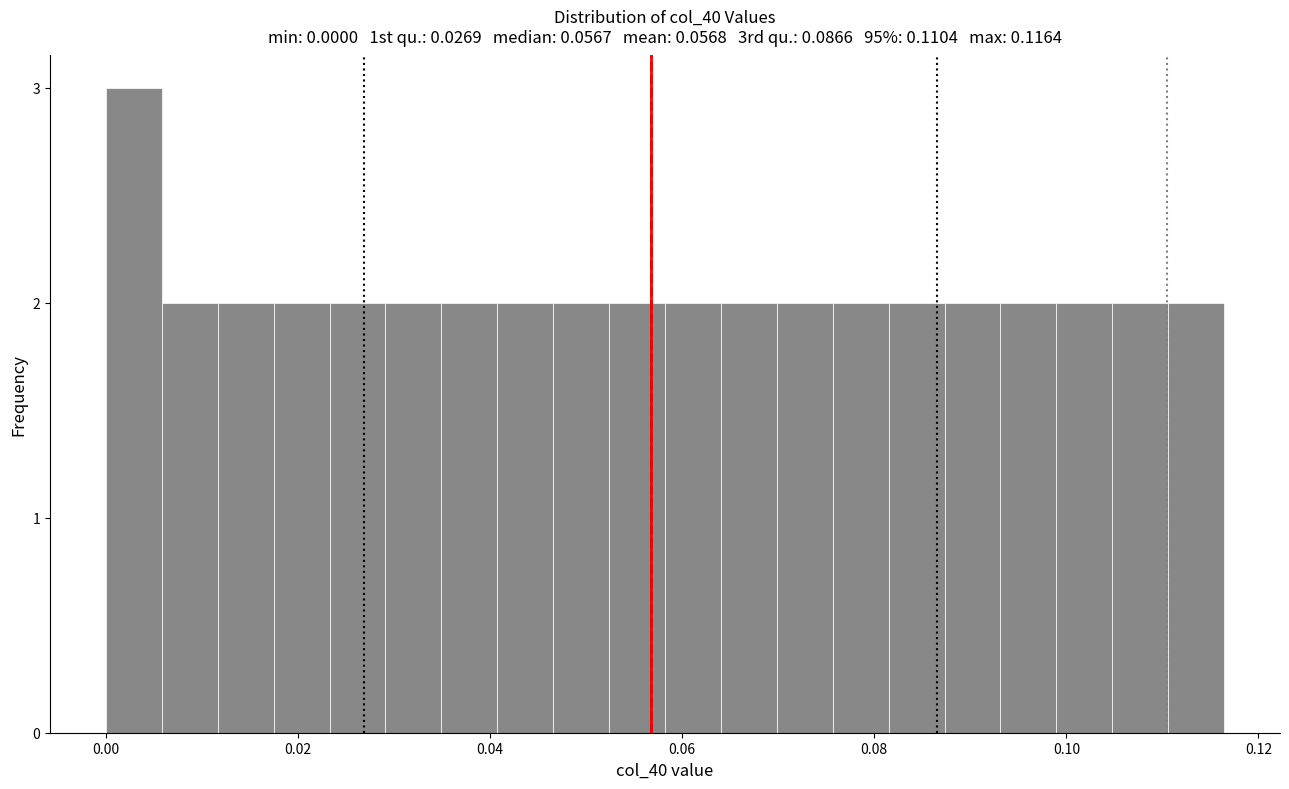

Read against the x-axis, roughly where is the centre of the tallest bar?

0.002